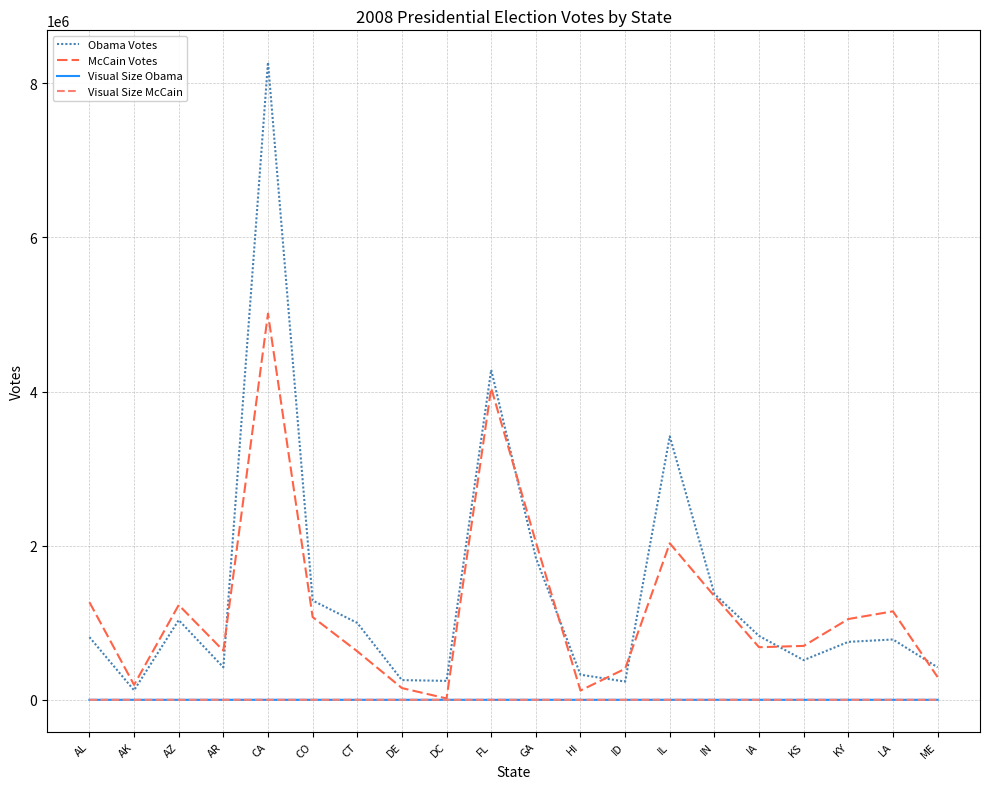

What is the difference between the highest and lowest values at FL?

4281794.3